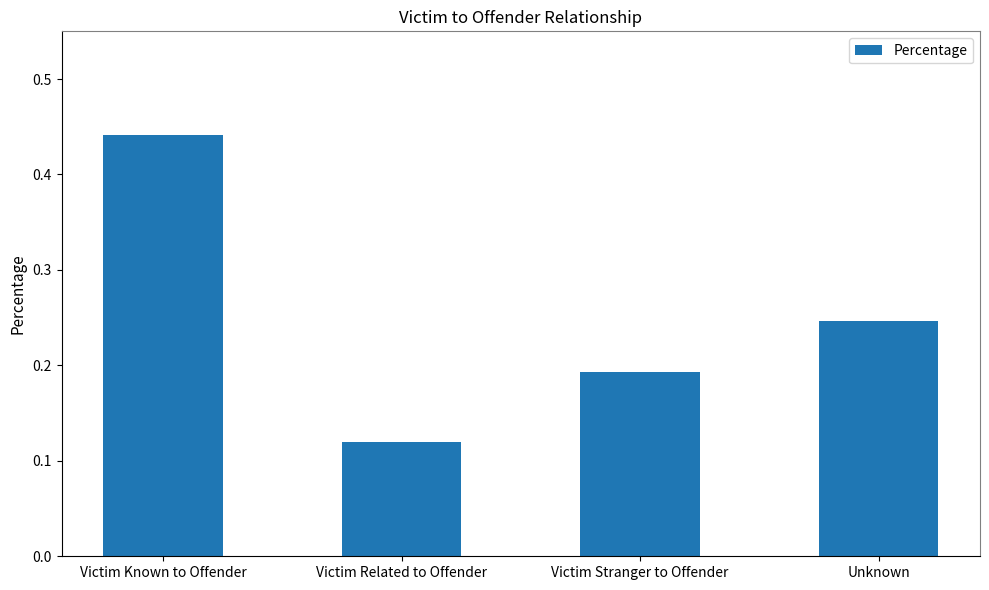

At which category does the chart reach its minimum across all series?

Victim Related to Offender